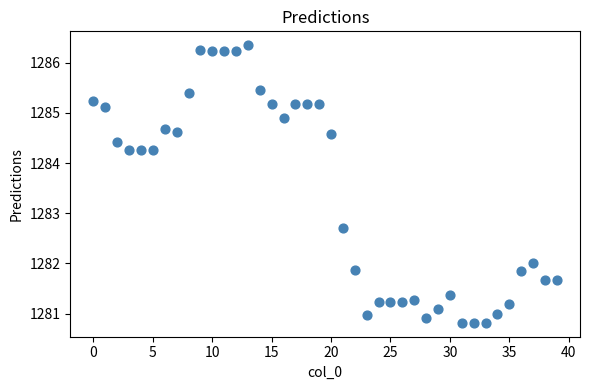

What is the range of Y values (max minus min)?

5.5